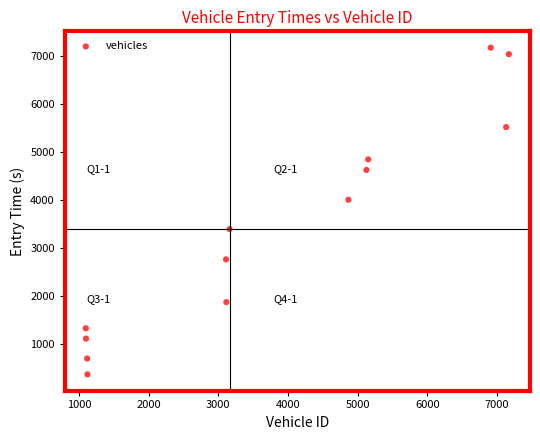

What Y value in the scatter plot is closest to 3772?

4007.7